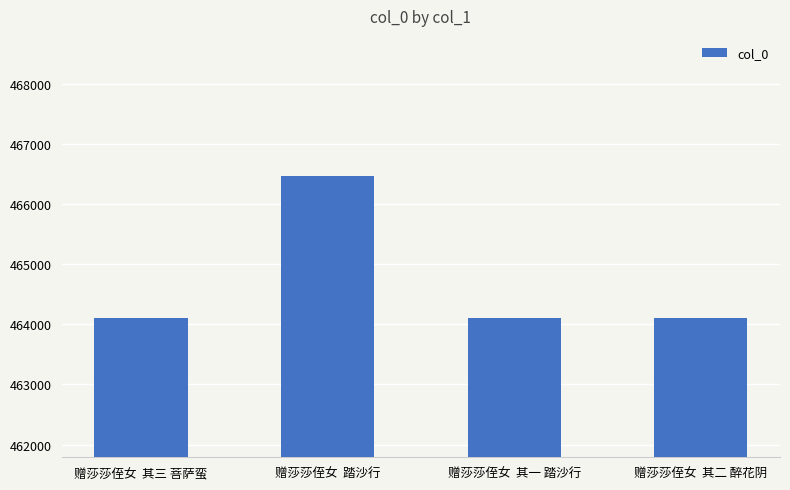

Is it true that the value at 赠莎莎侄女  踏沙行 is 293854?

False